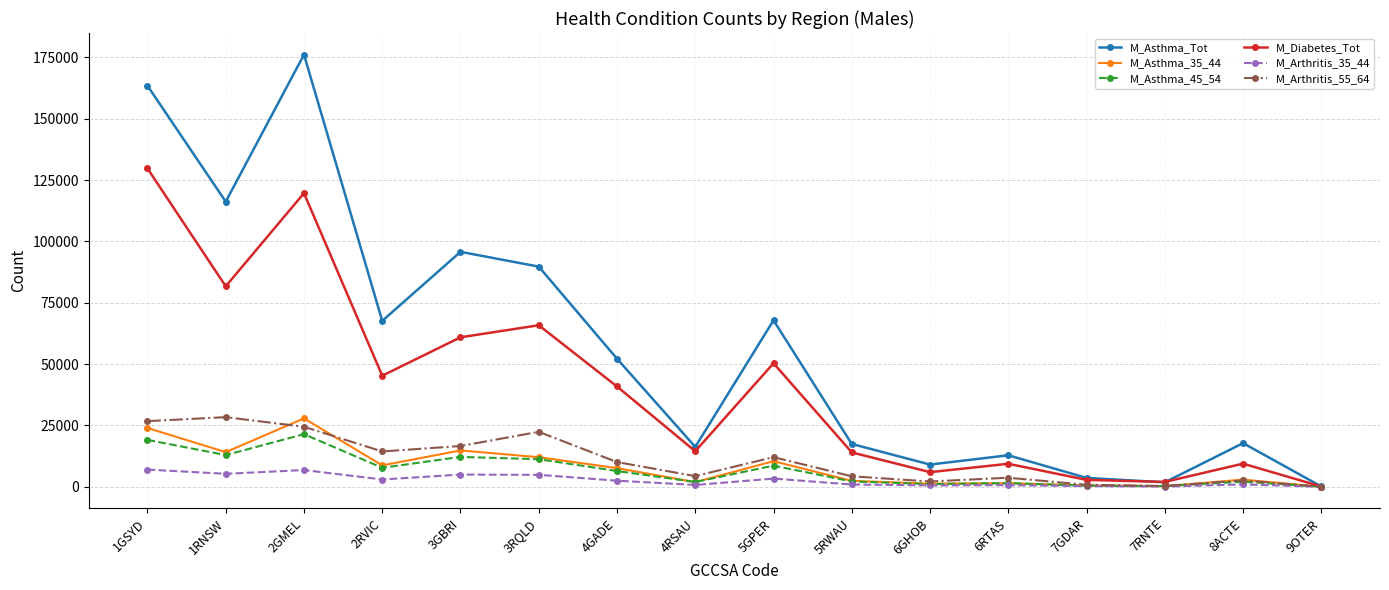

What is the label of the 6th point from the right?

6GHOB